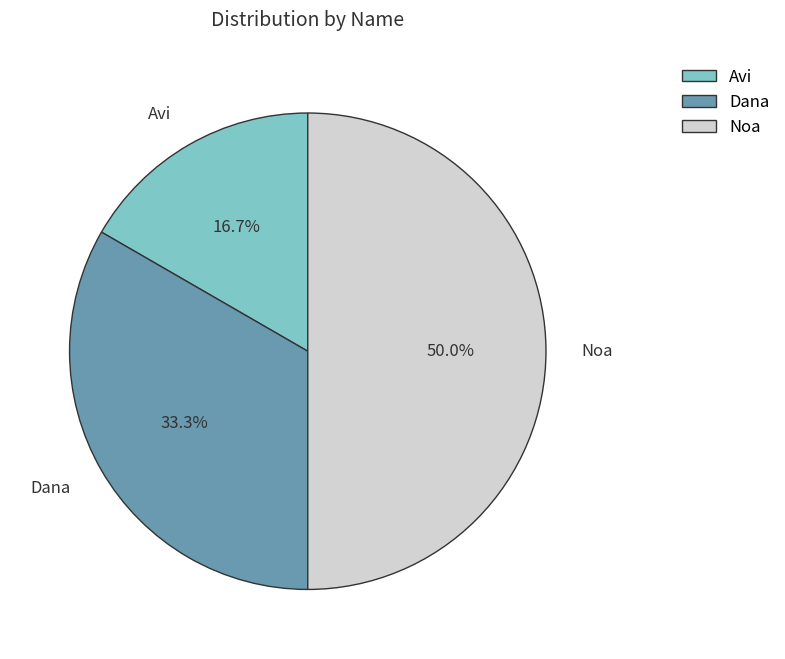

To the nearest percent, what is the average slice percentage?

33%